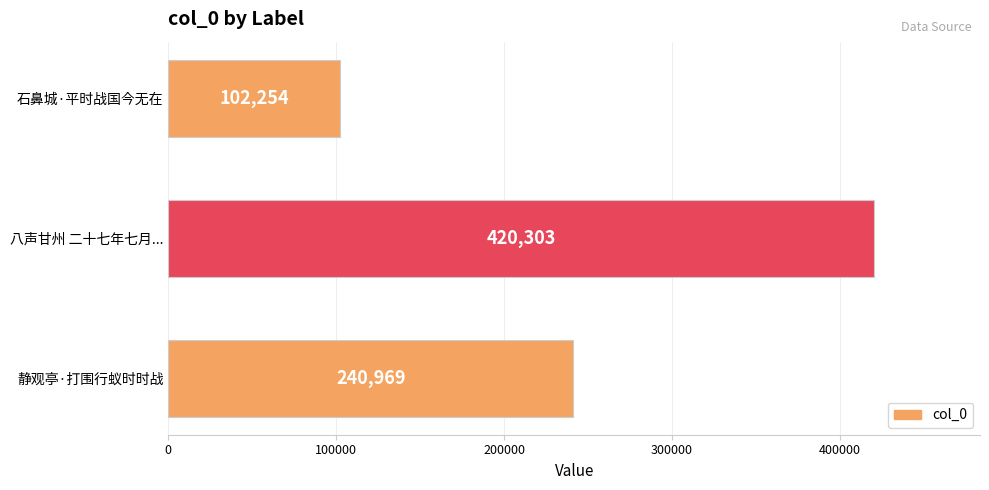

How many series are shown in this chart?

1